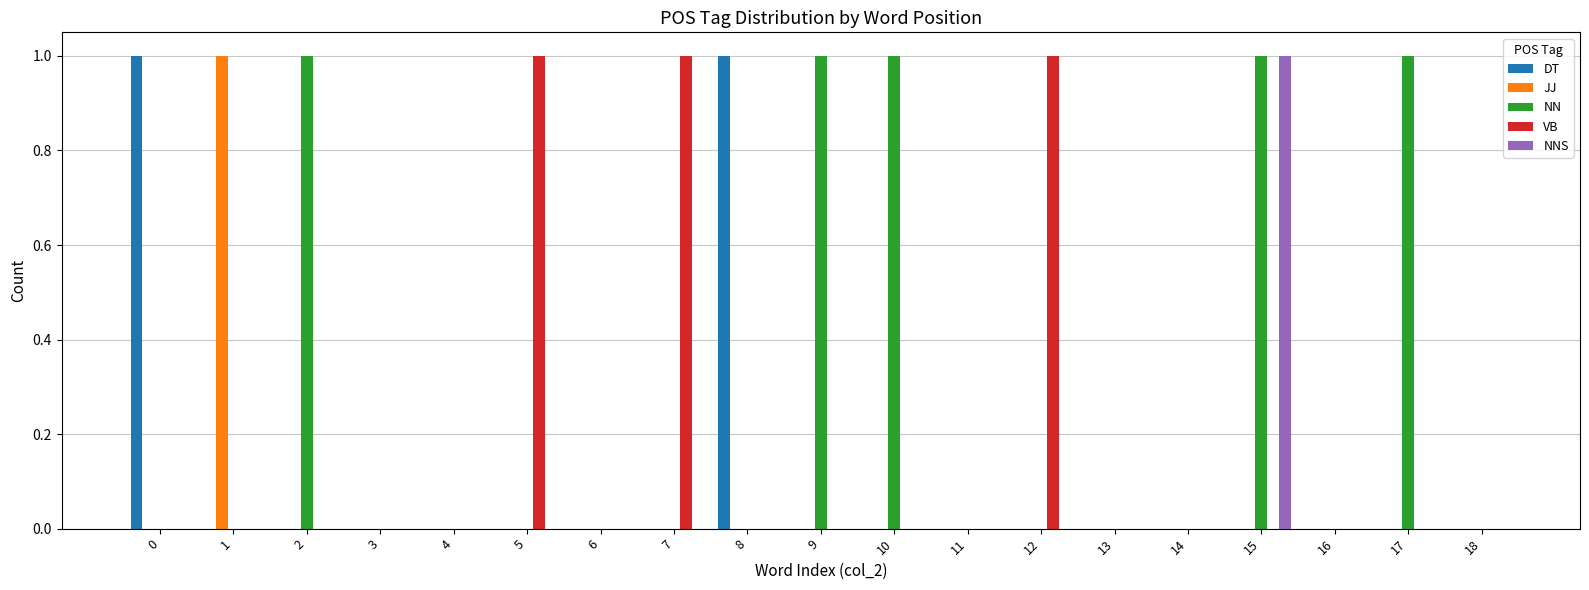

Count the number of categories in the chart.

19